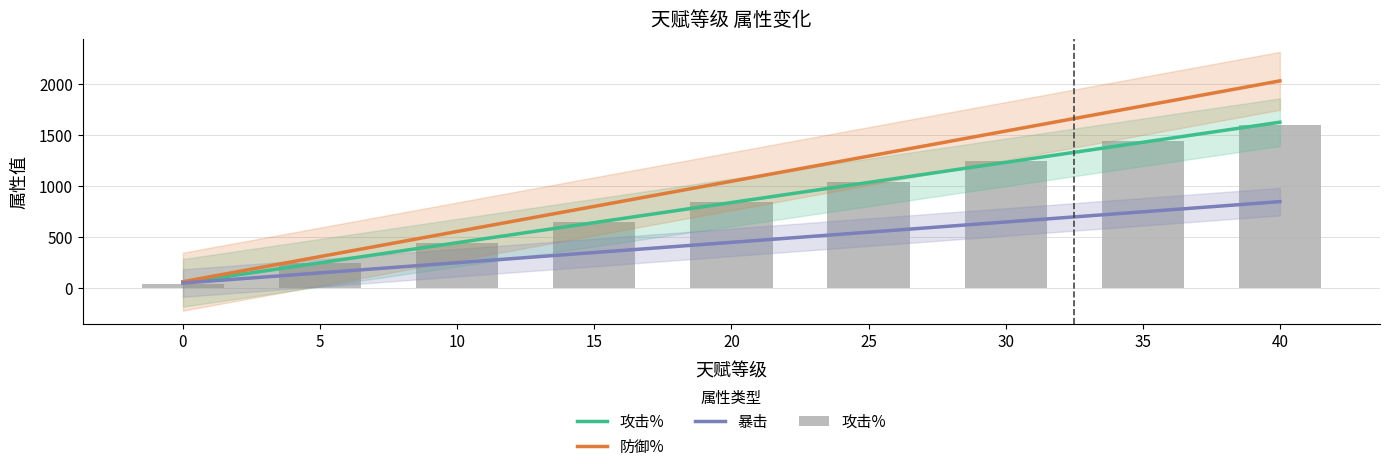

Read the 防御% value at 15.

797.8